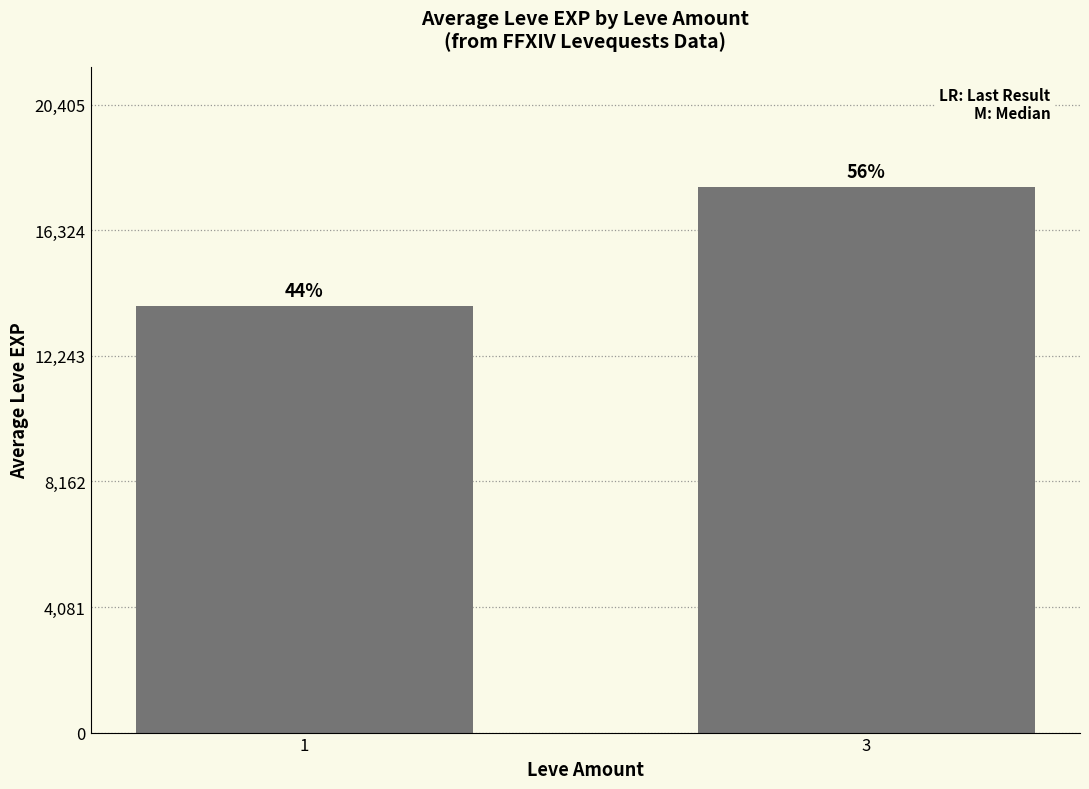

Does the chart contain any negative values?

No